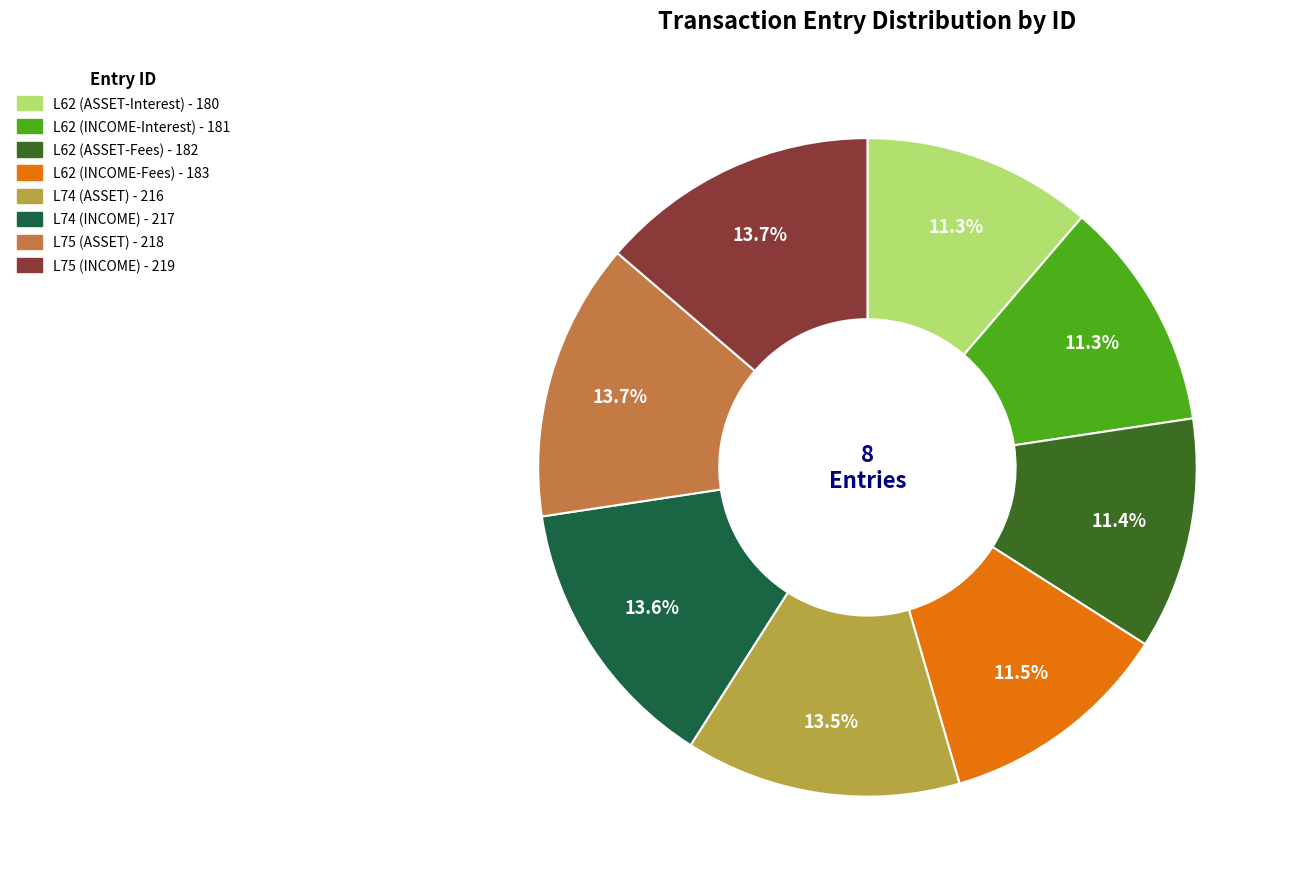

Is the sum of L74 (ASSET) and L62 (INCOME-Interest) greater than half?

No